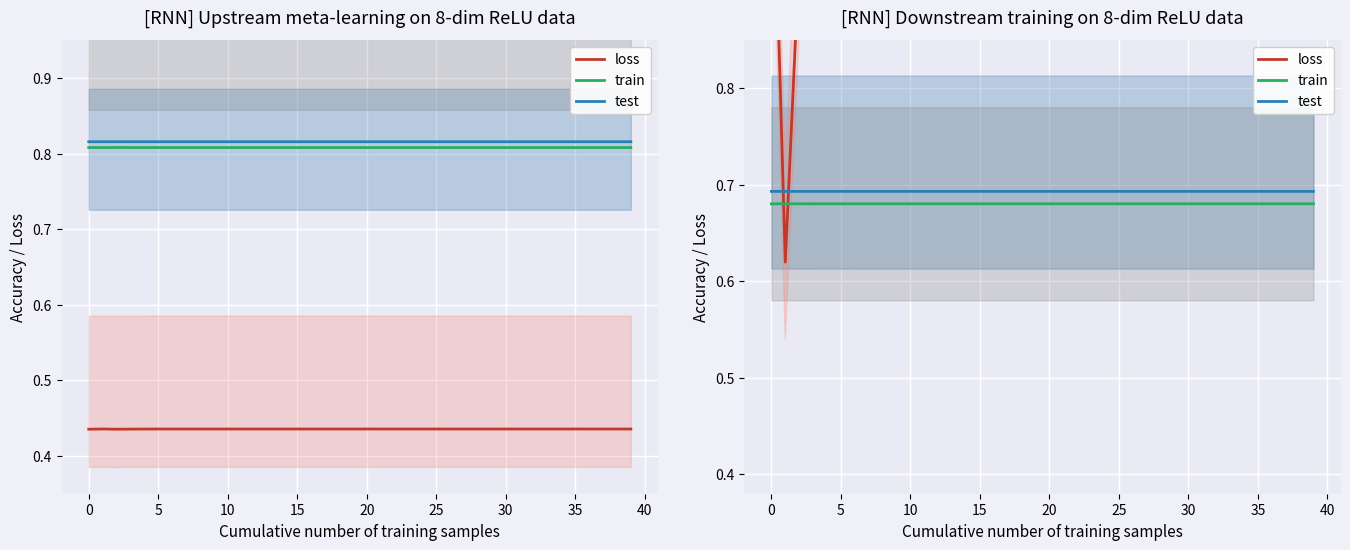

Which series changed the most between 22 and 32?

loss